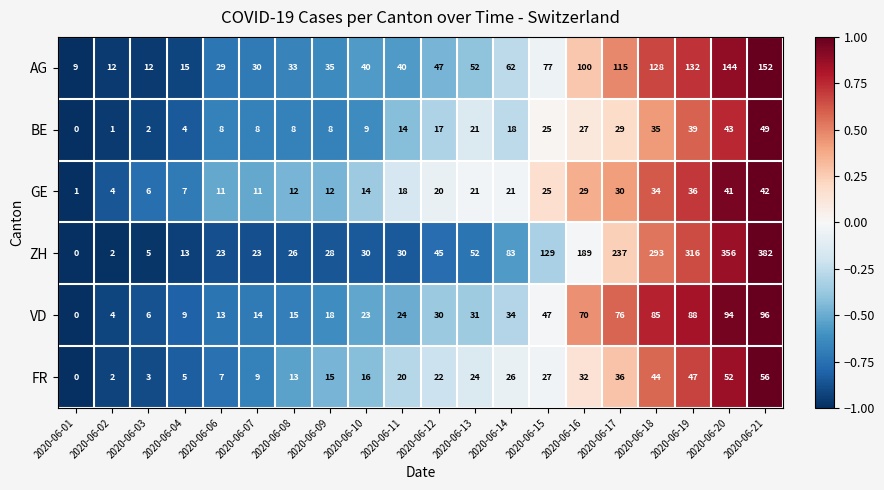

What is the difference between the second highest and minimum values in the VD series?

94